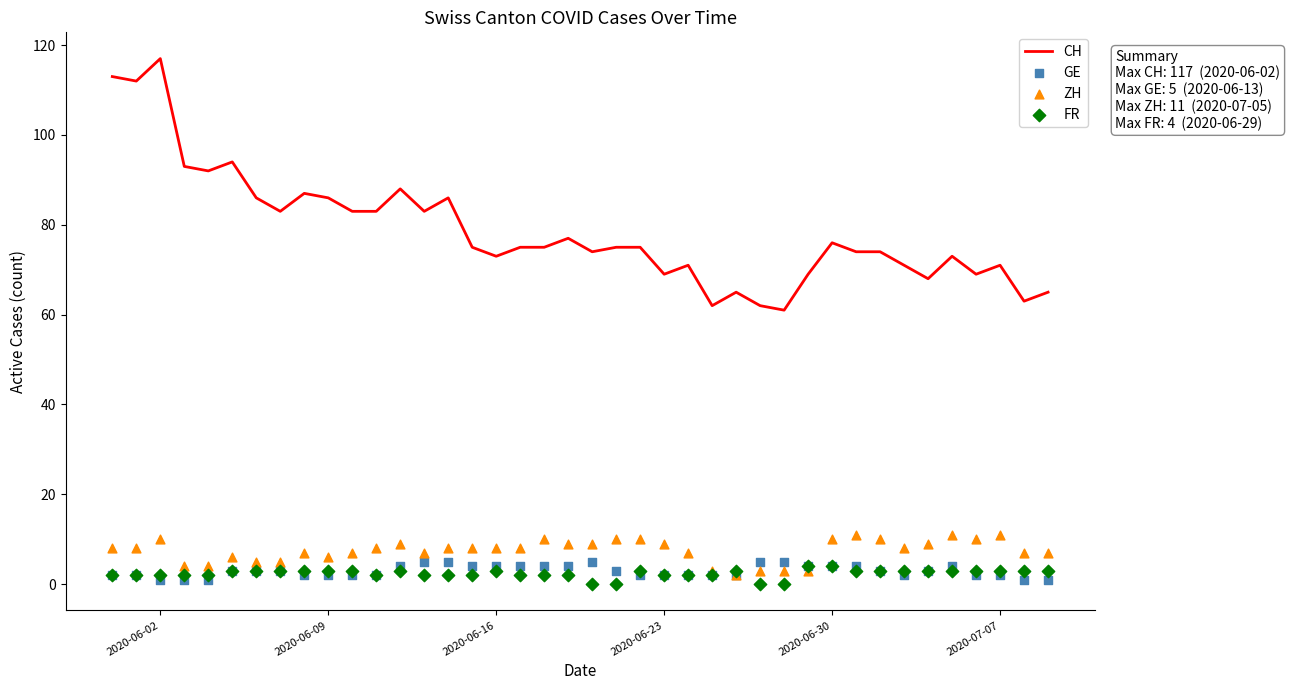

Which series contains the highest Y value?

CH